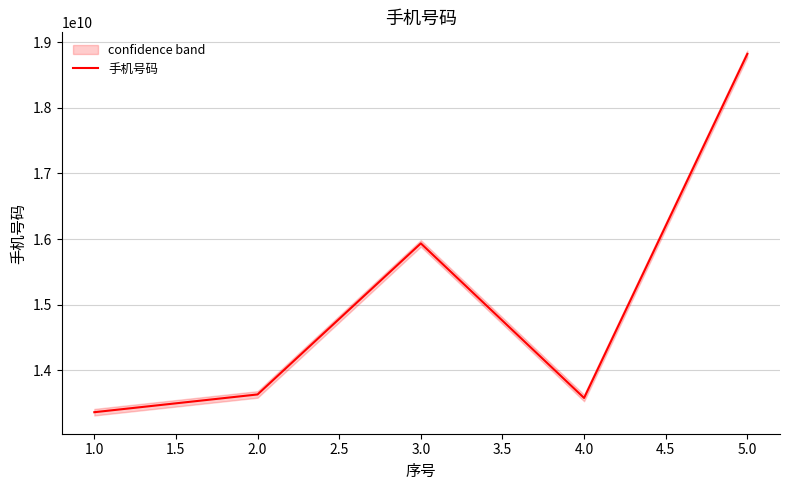

The value of 手机号码 at 1.0 is 13358348214. True or false?

True